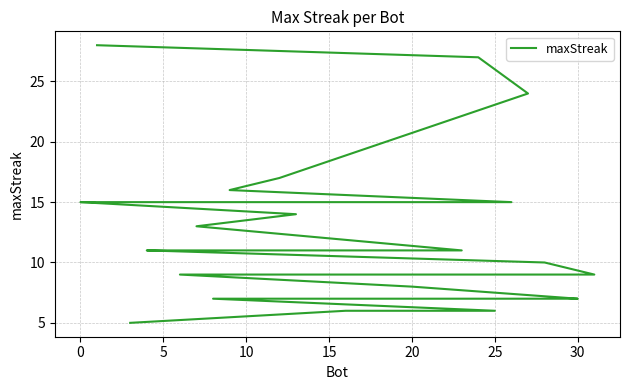

How many values are below 11?

15